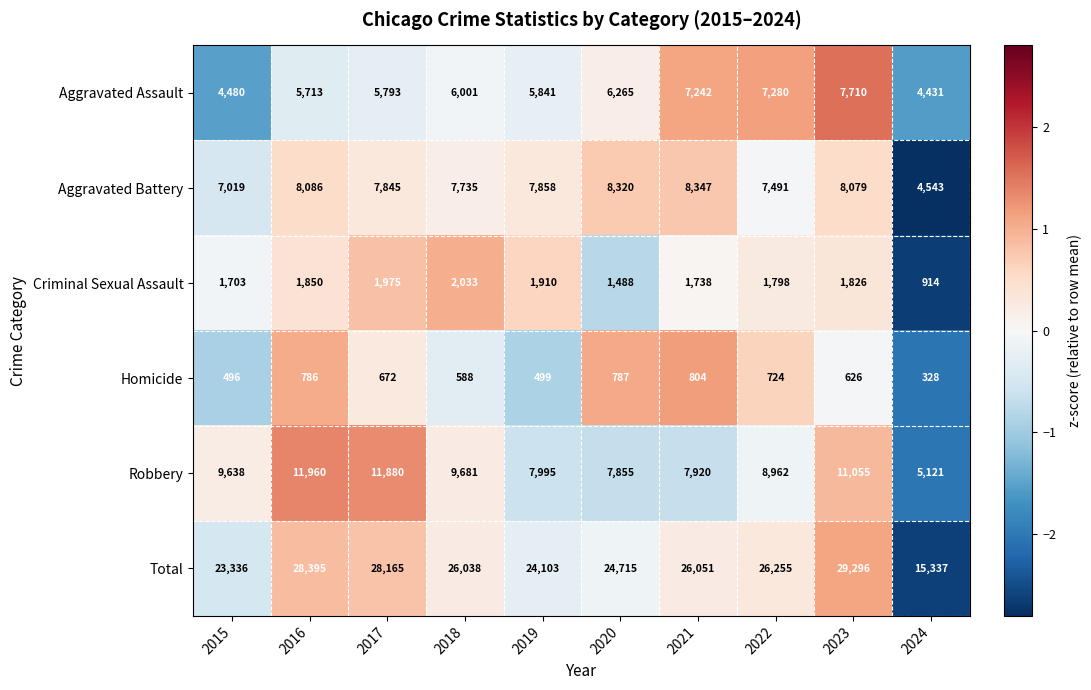

What is the total value across all series at 2017?

56330